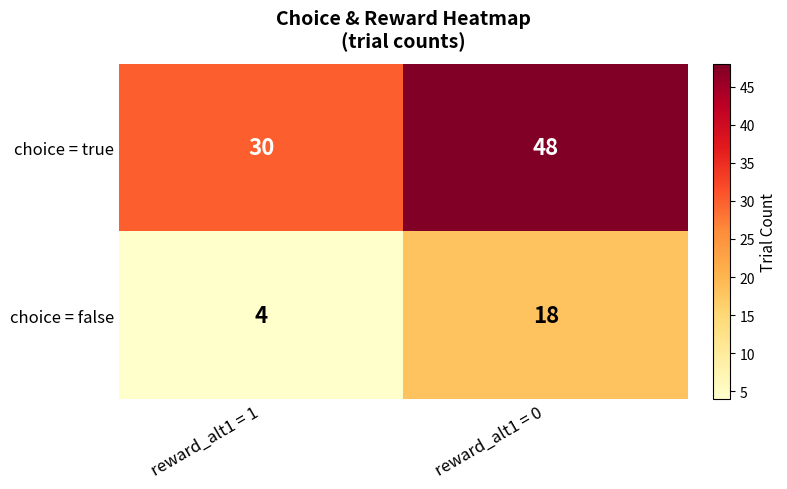

What value does the choice = true series have at reward_alt1 = 0, to the nearest 10?

50